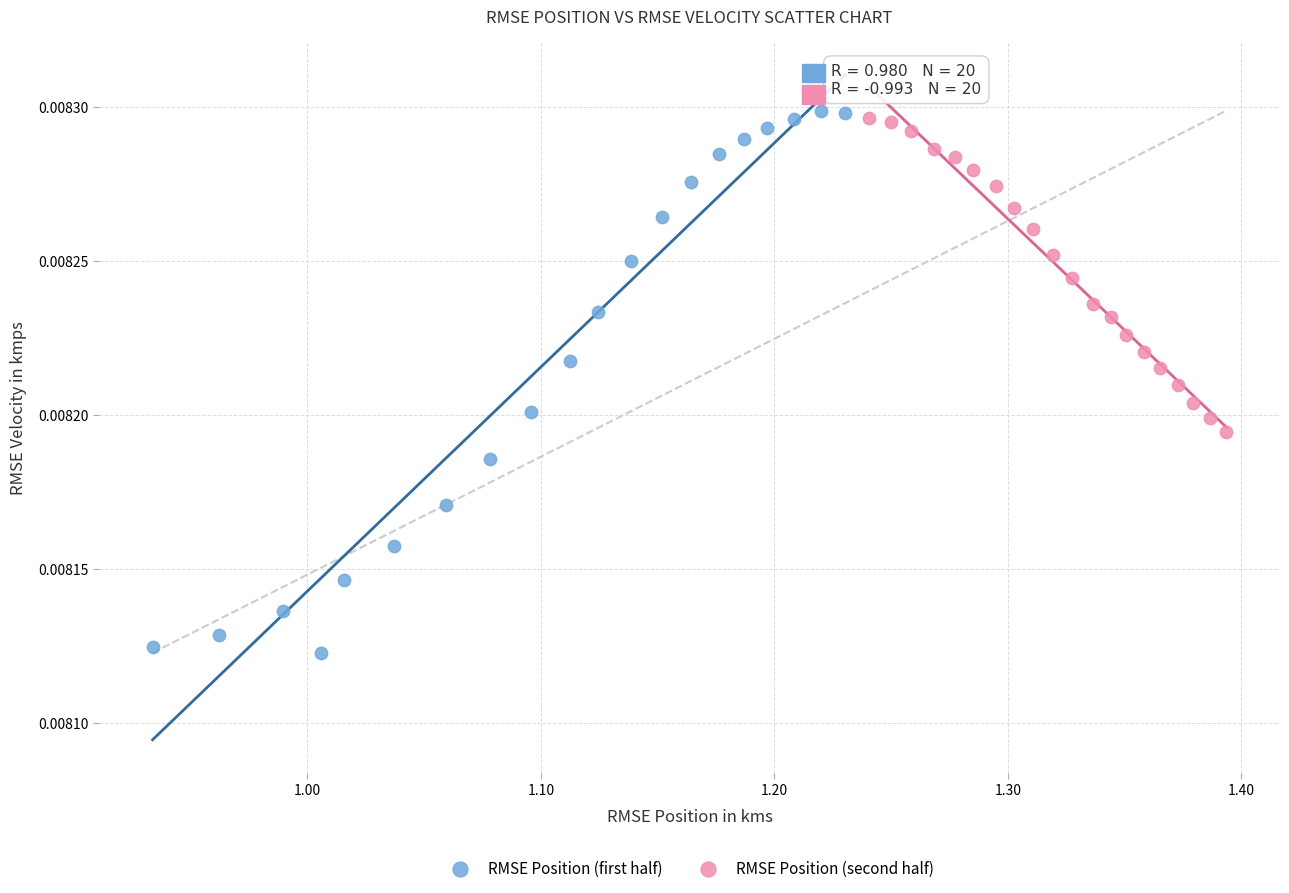

Which series reaches the minimum Y coordinate?

RMSE Position (first half)